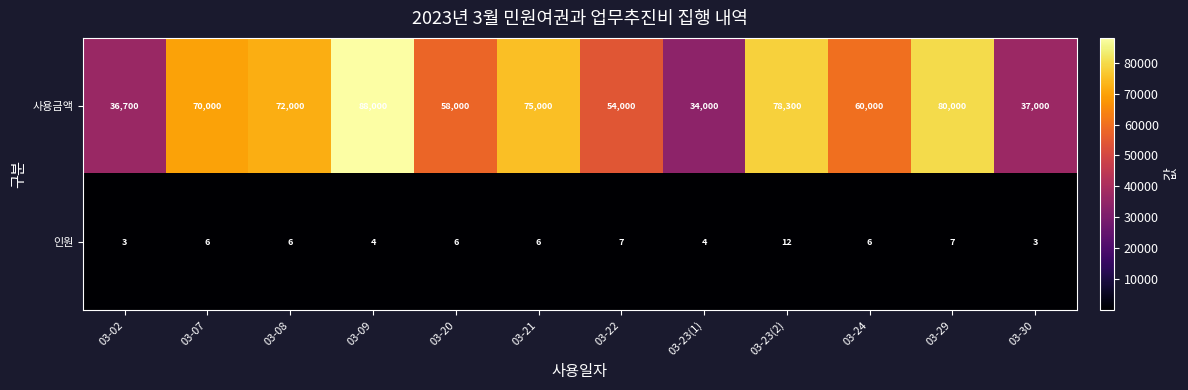

At which category is the sum across all series the highest?

03-09